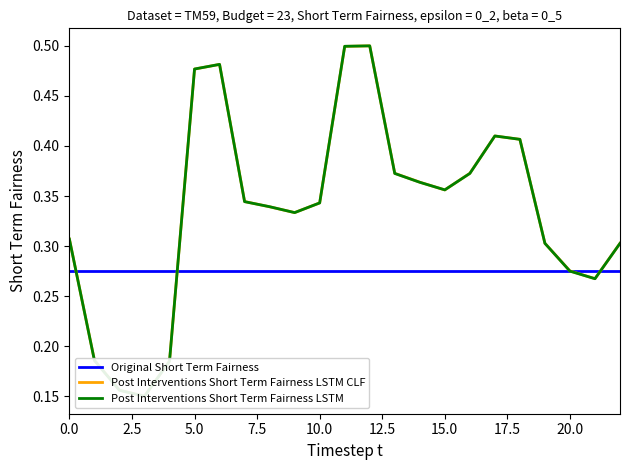

Does the chart have visible grid lines?

No